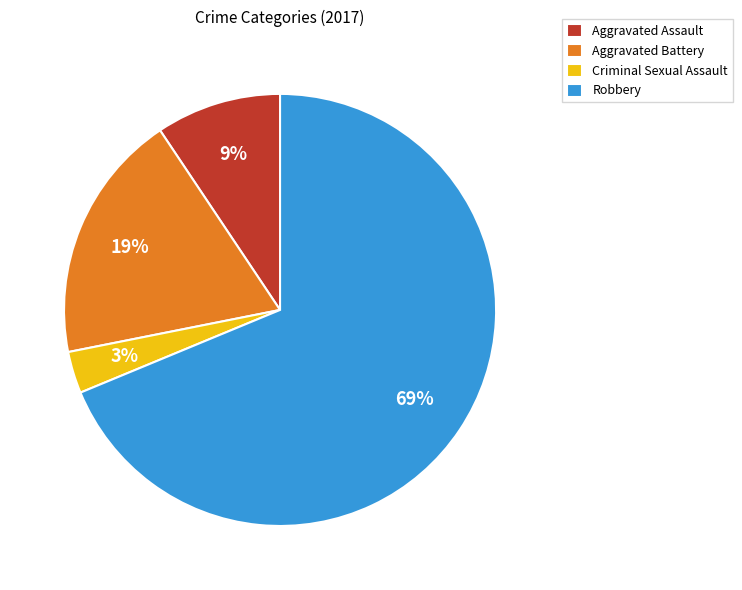

The Aggravated Battery slice represents 9% of the pie. True or false?

False